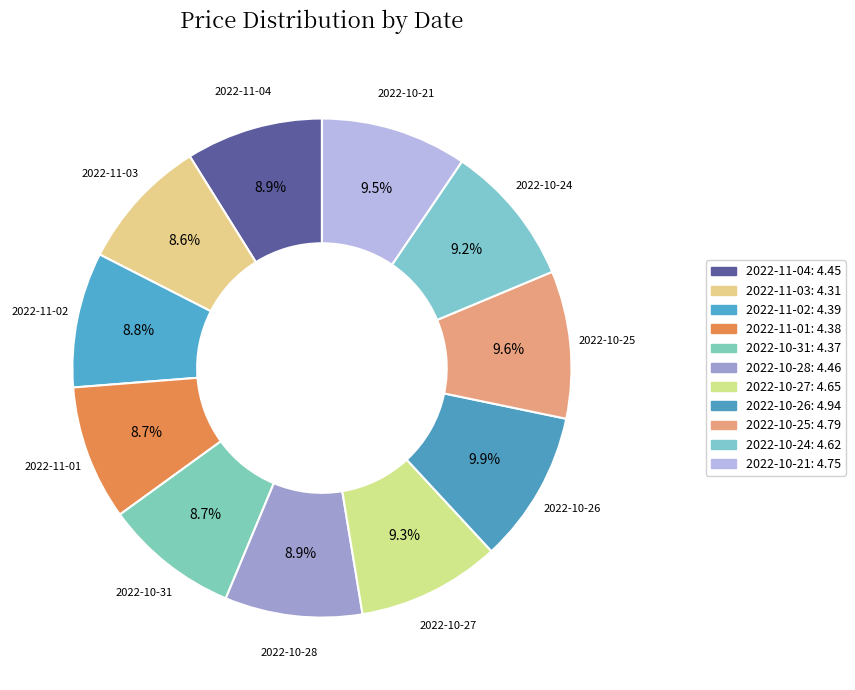

How many slices are in this pie chart?

11